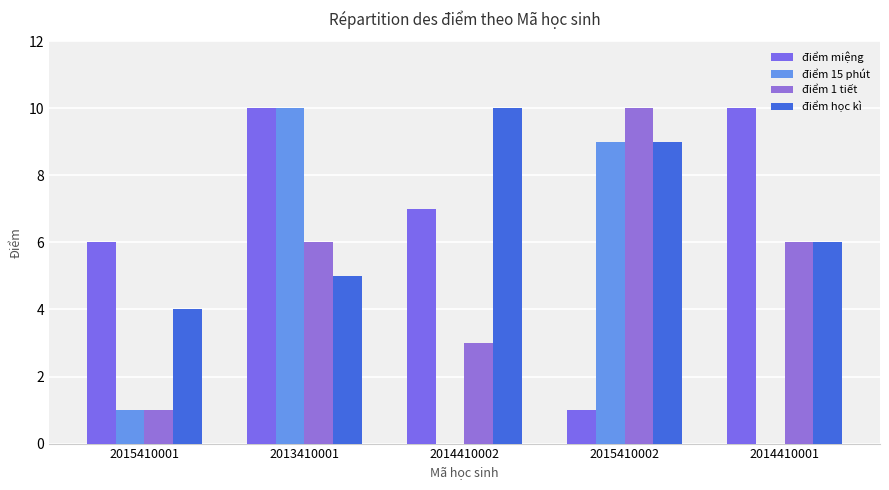

Count the điểm miệng values in the range 6 to 10.

4